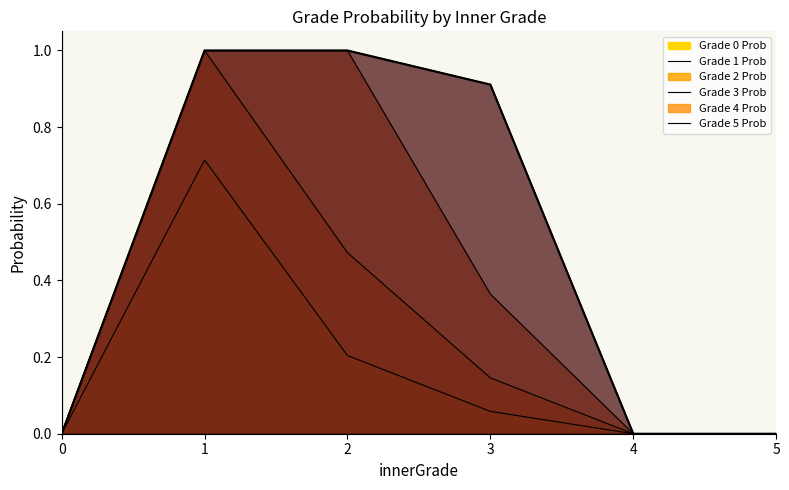

True or false: innerGradeOneProb and innerGradeThreeProb intersect in this chart.

False